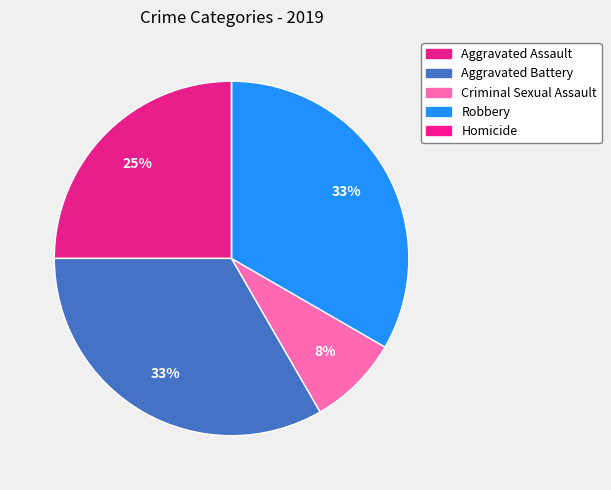

To the nearest percent, what percentage of the pie is Aggravated Battery?

33%